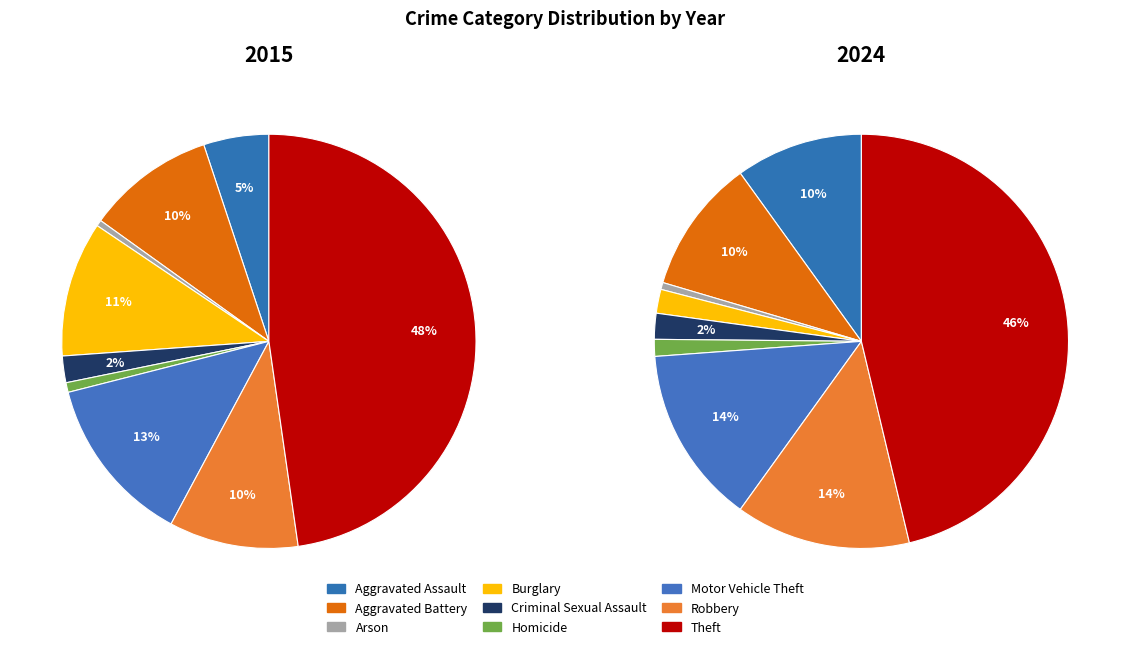

How many slices are in this pie chart?

9